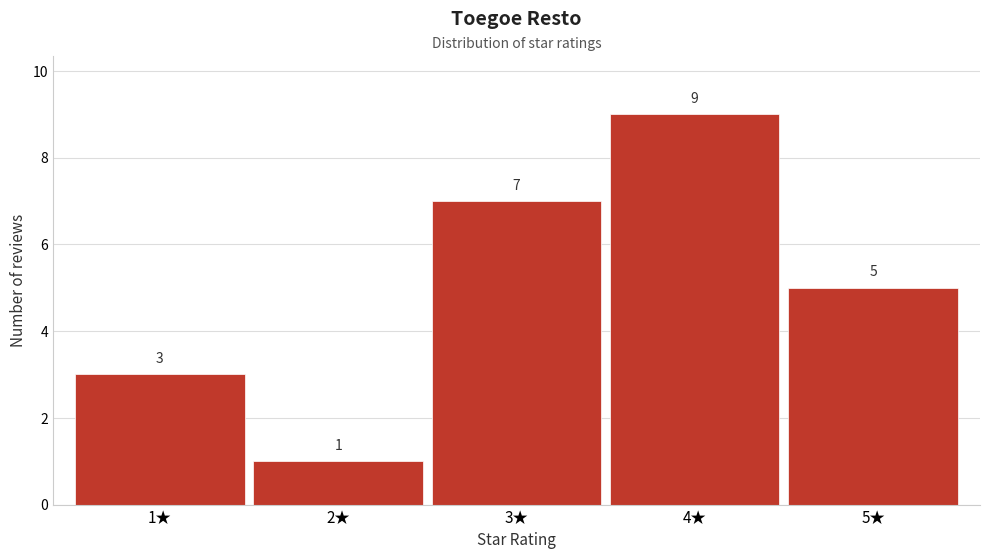

Reading left to right, transcribe this chart: for each bar, give the range it covers on the x-axis and its height.

0.5 to 1.5: 3
1.5 to 2.5: 1
2.5 to 3.5: 7
3.5 to 4.5: 9
4.5 to 5.5: 5